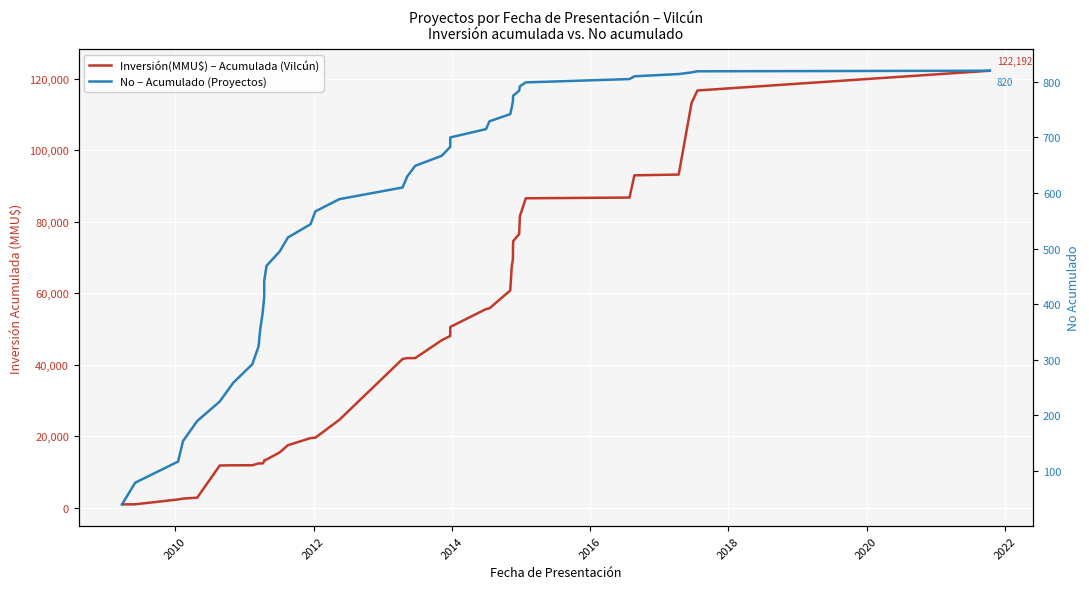

True or false: Inversión(MMU$) – Acumulada (Vilcún) has more than 2 points higher than both neighbors.

False